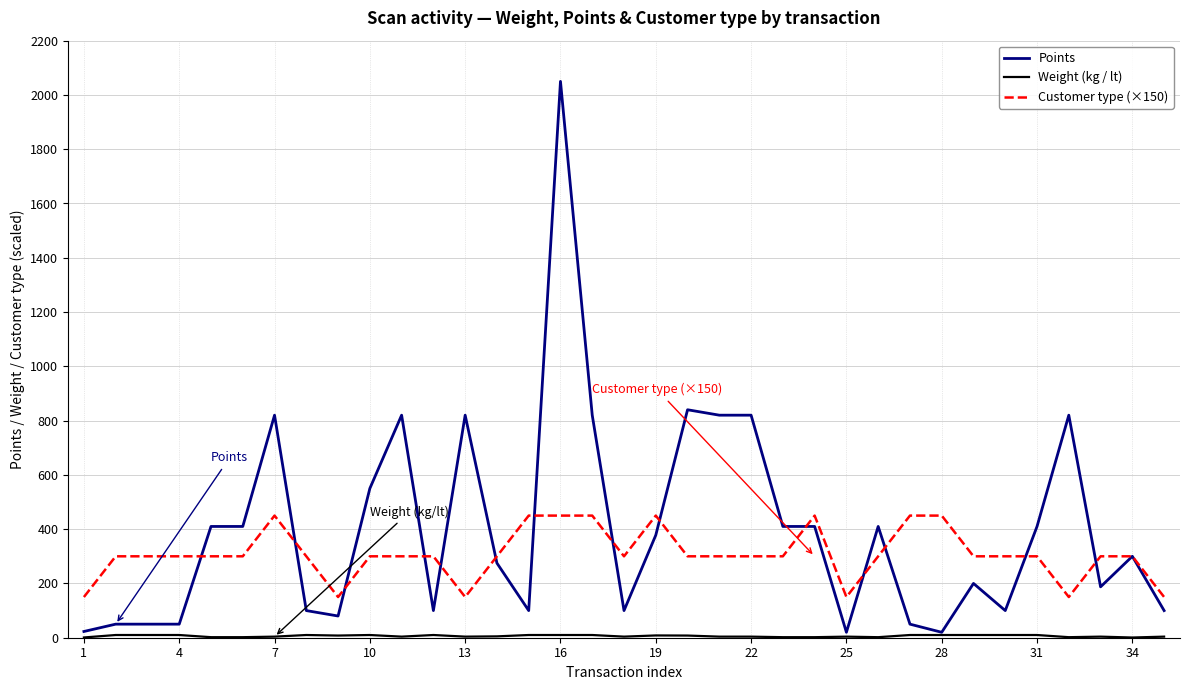

Which series has the largest total across all categories?

Points